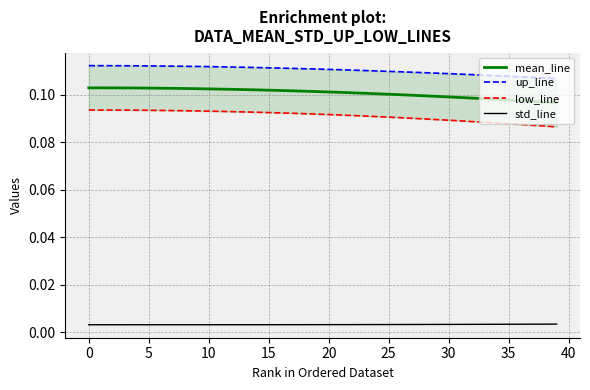

What is the total value across all series at 25?

0.3